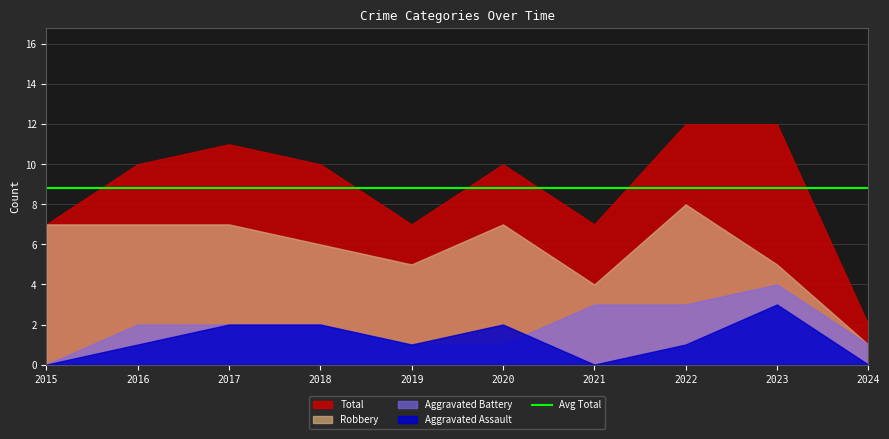

What is the difference between the Total values at 2024 and 2020?

8